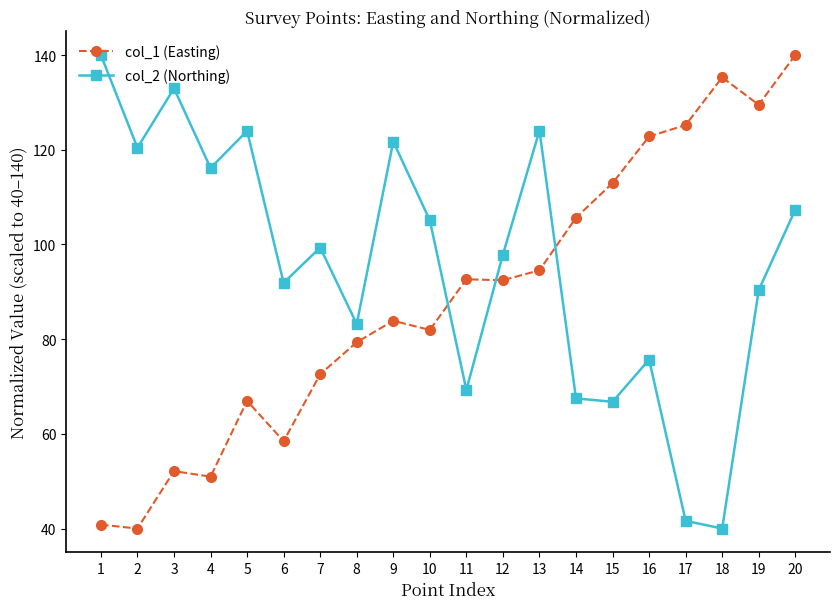

What is the maximum value for col_1 (Easting)?

140.0